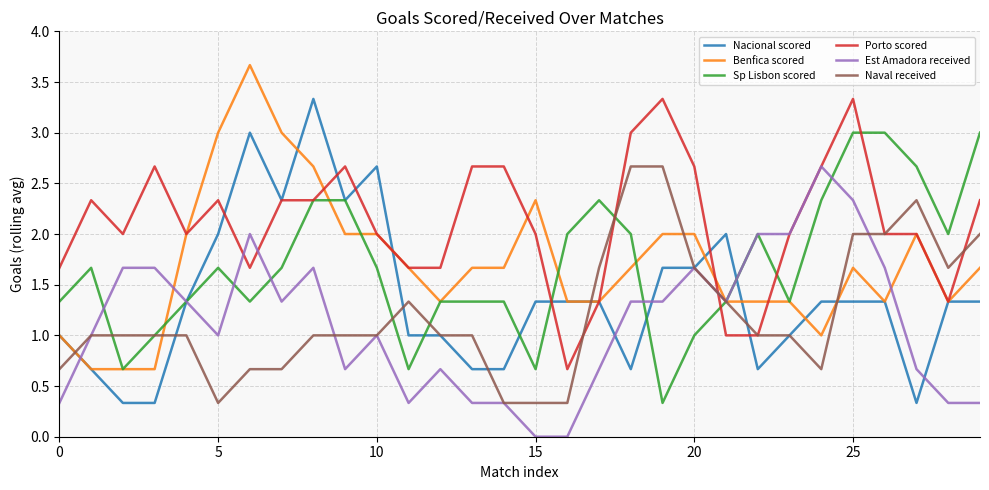

What is the maximum value for Porto scored?

3.3